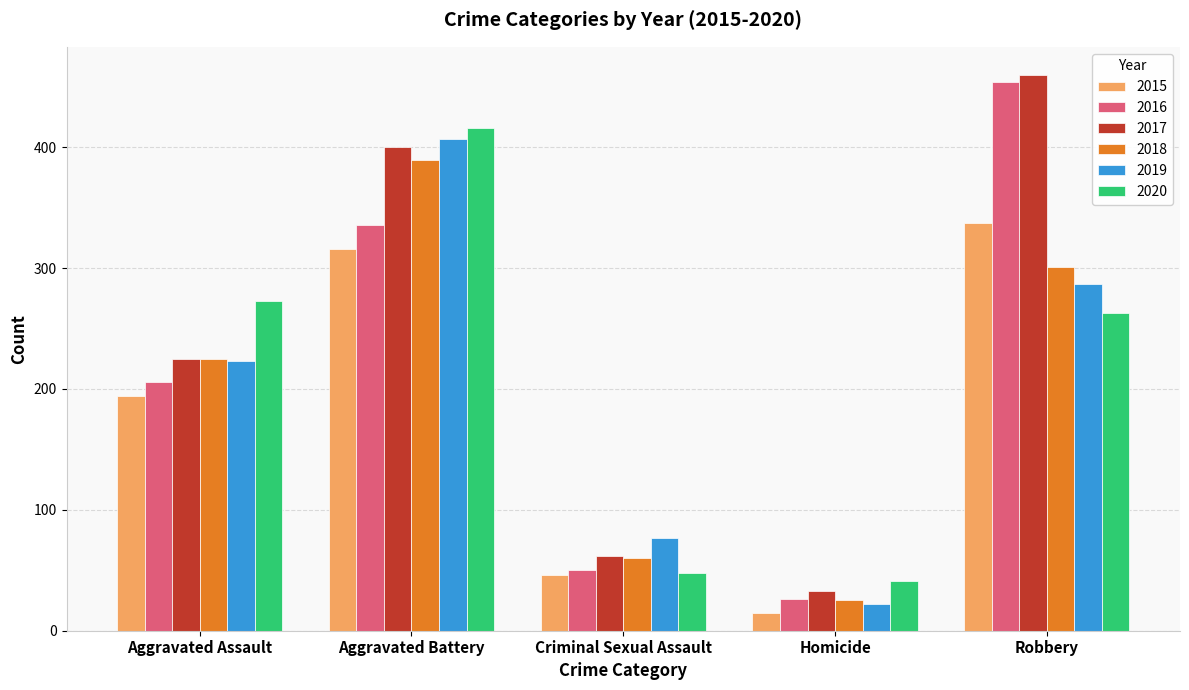

What is the smallest value displayed?

15